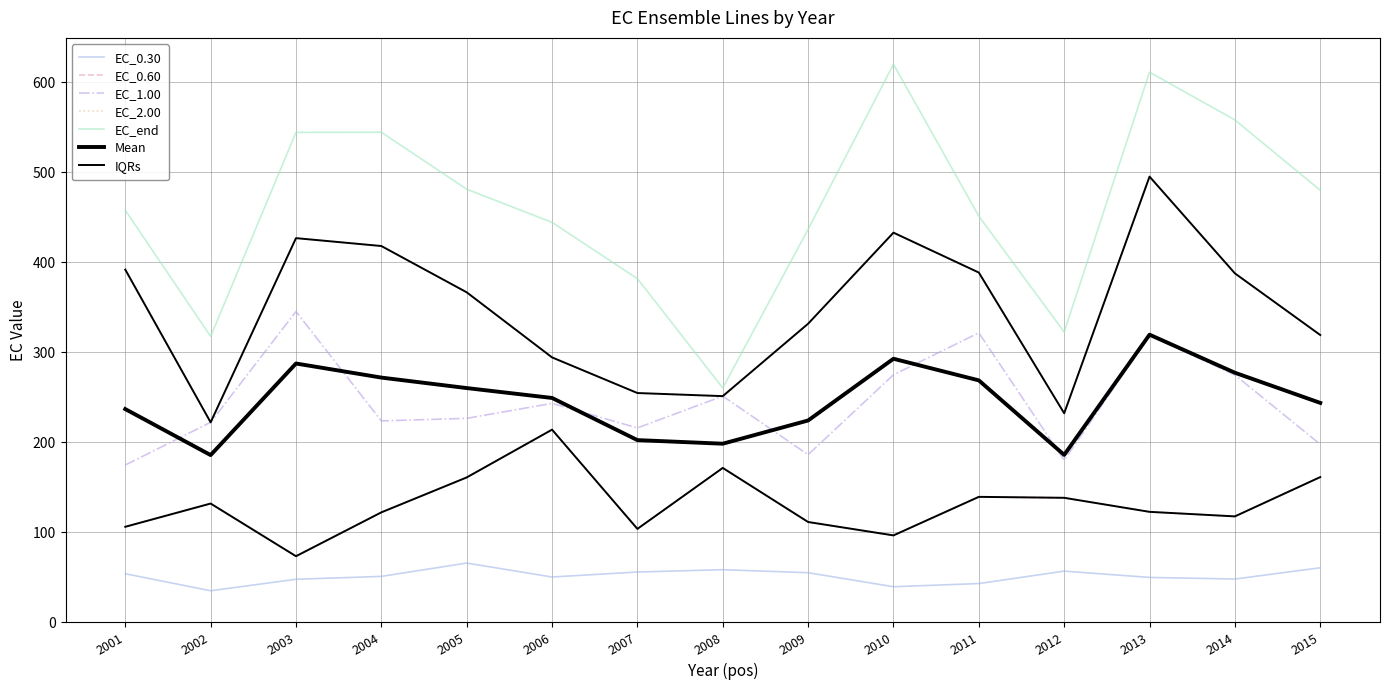

True or false: EC_0.60 and EC_2.00 cross at least once.

False